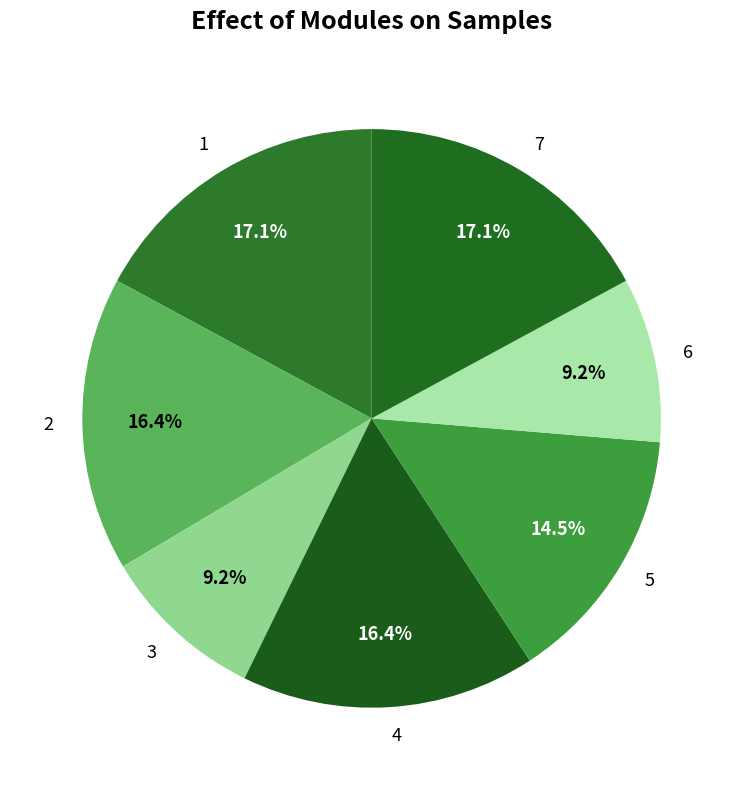

To the nearest percent, what is the difference between the 4 and 1 slice percentages?

1%